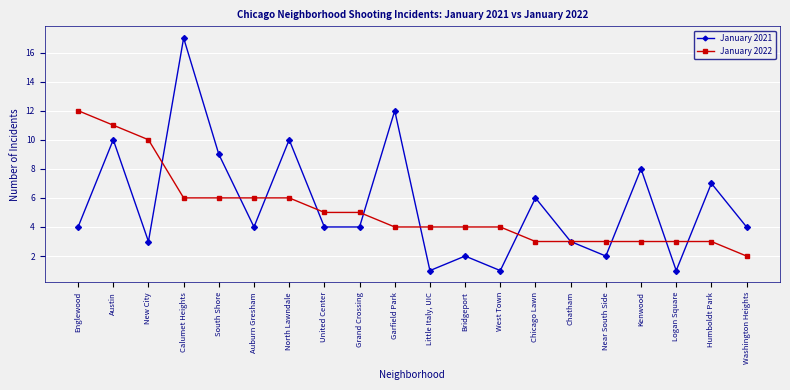

What is the difference between the highest and lowest values at Chicago Lawn?

3